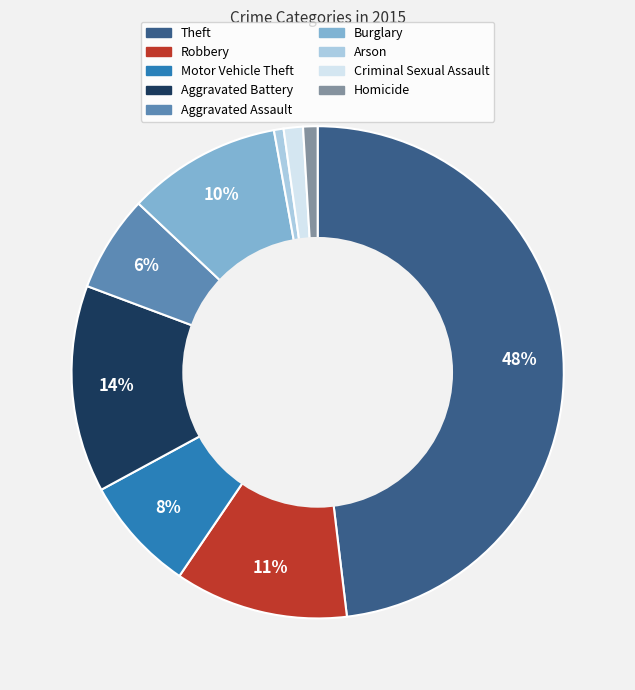

Is there any slice that represents more than half of the pie?

No